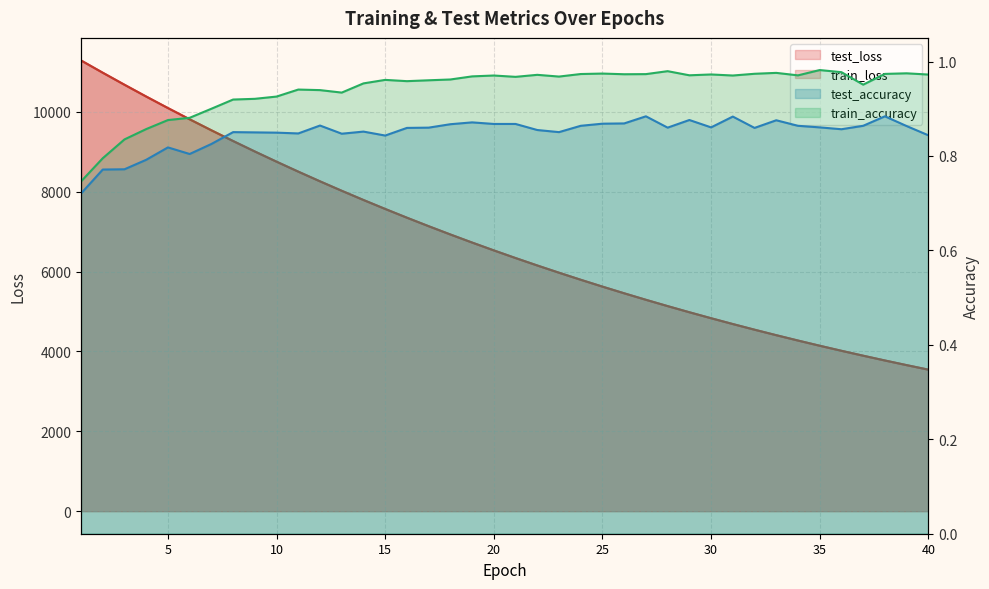

Which category has the highest value in the test_loss series?

1